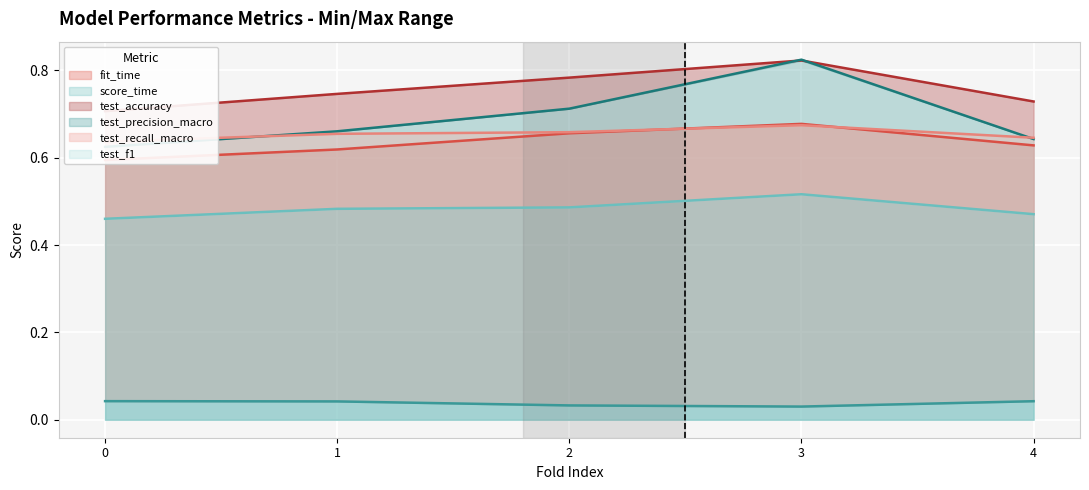

What is the value of the test_precision_macro point at the 4th from the left?

0.8